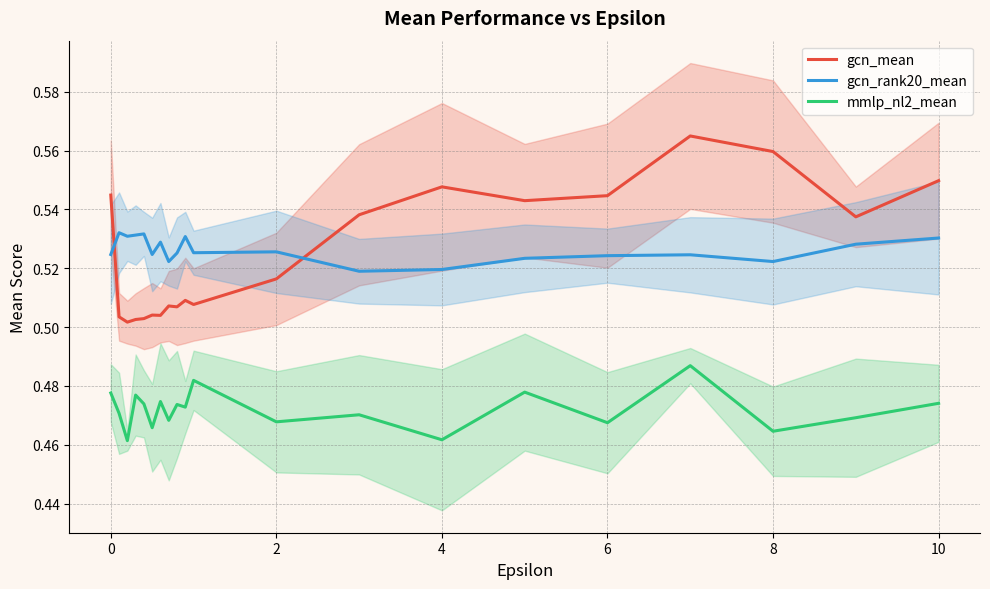

True or false: gcn_mean and gcn_rank20_mean intersect in this chart.

True